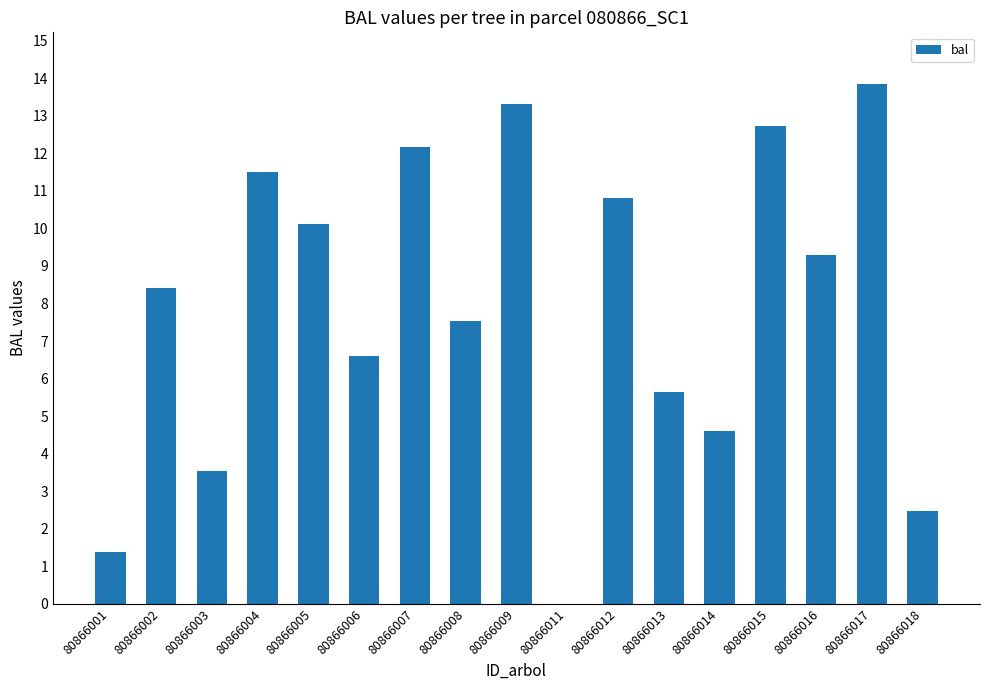

What is the change in value from 80866003 to 80866009?

+9.8